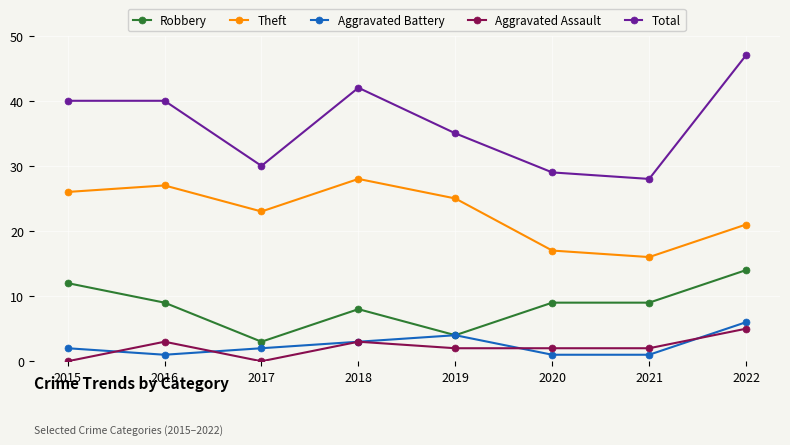

What is the average value of the Theft series?

23